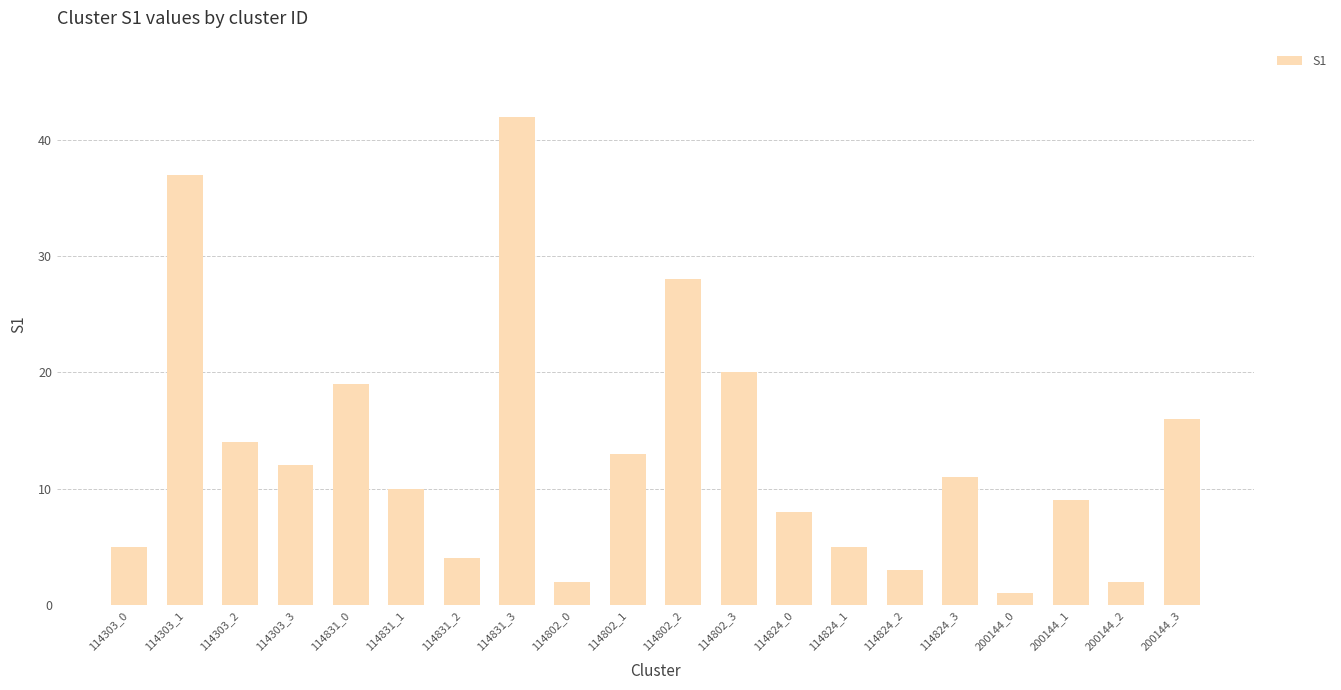

Approximately how many times larger is the value at 200144_3 compared to 114824_1?

3.2